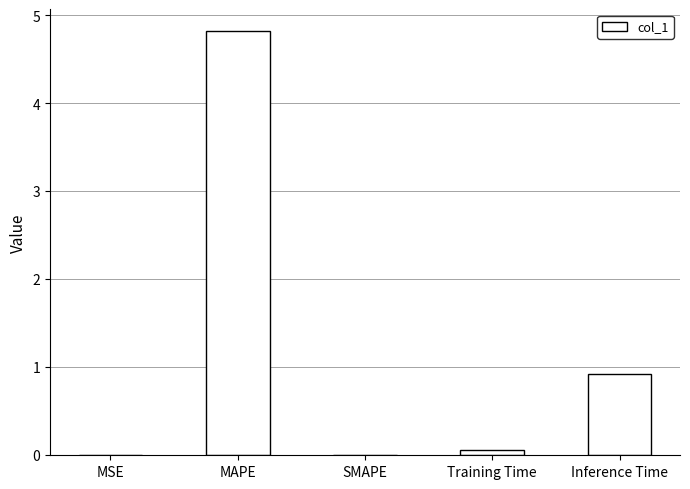

What is the sum of all values?

5.8